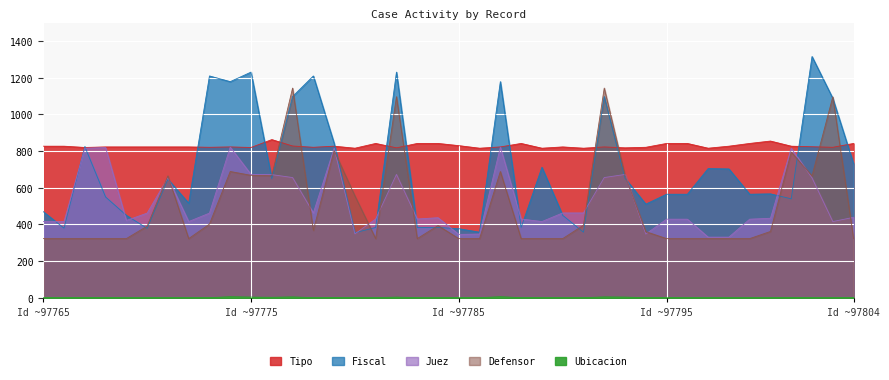

What is the value of the Defensor point at the 36th from the left?

362